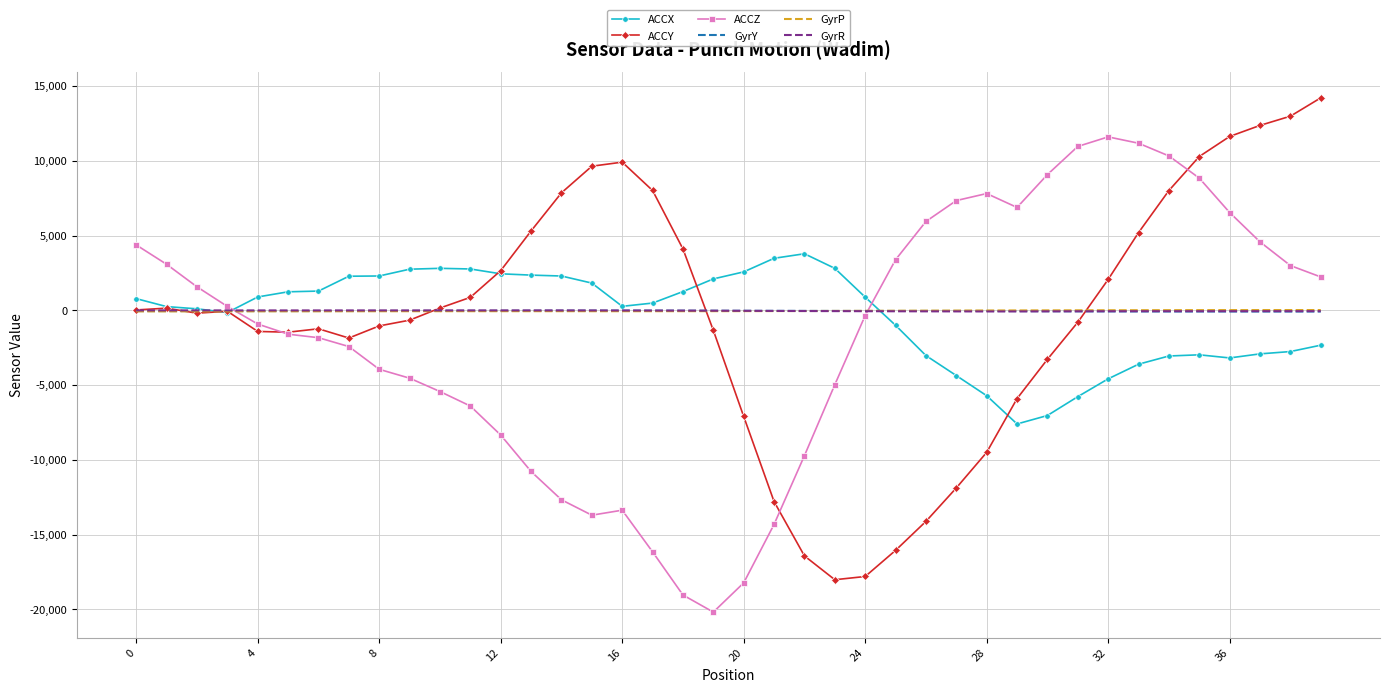

What is the minimum value for ACCZ?

-20185.0